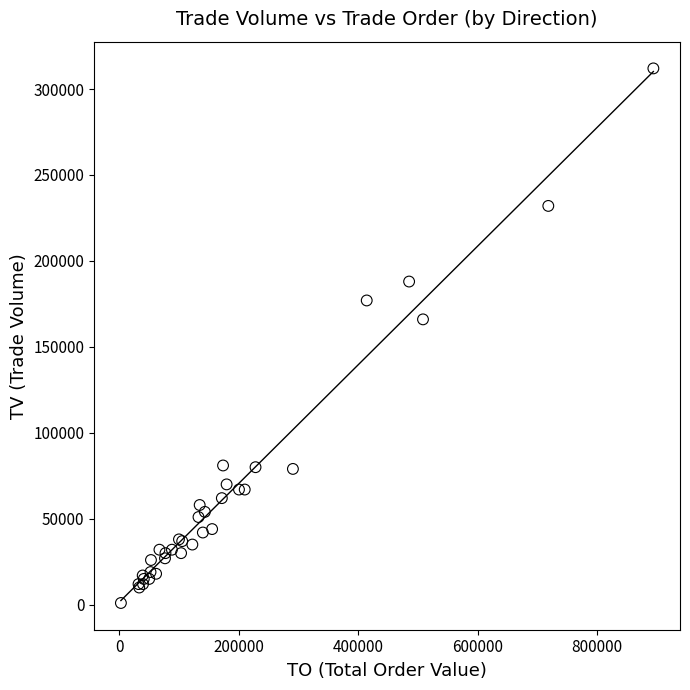

What Y value in the scatter plot is closest to 156500?

166000